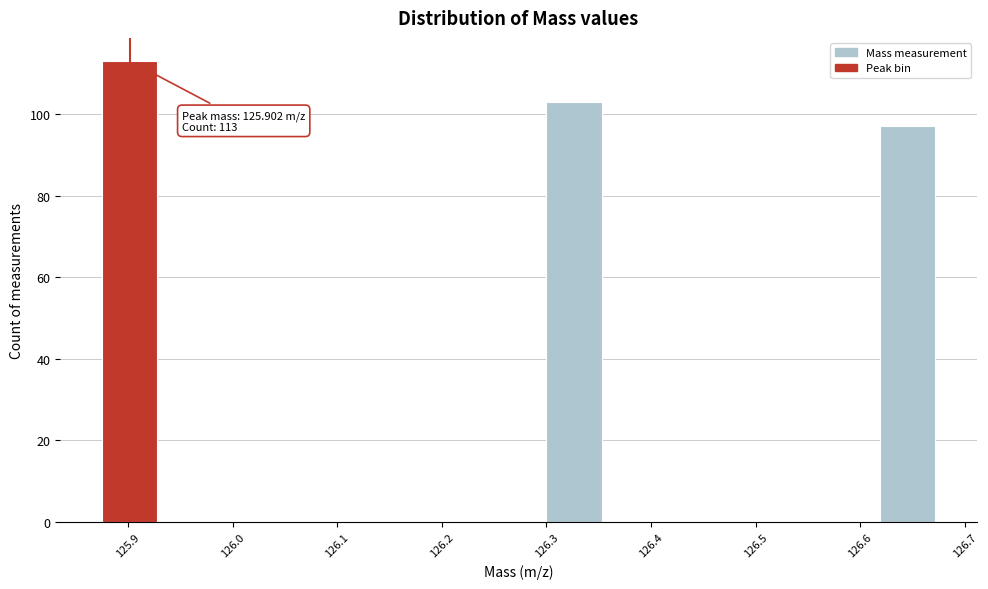

Which range on the x-axis has the tallest bar?

125.88 to 125.93